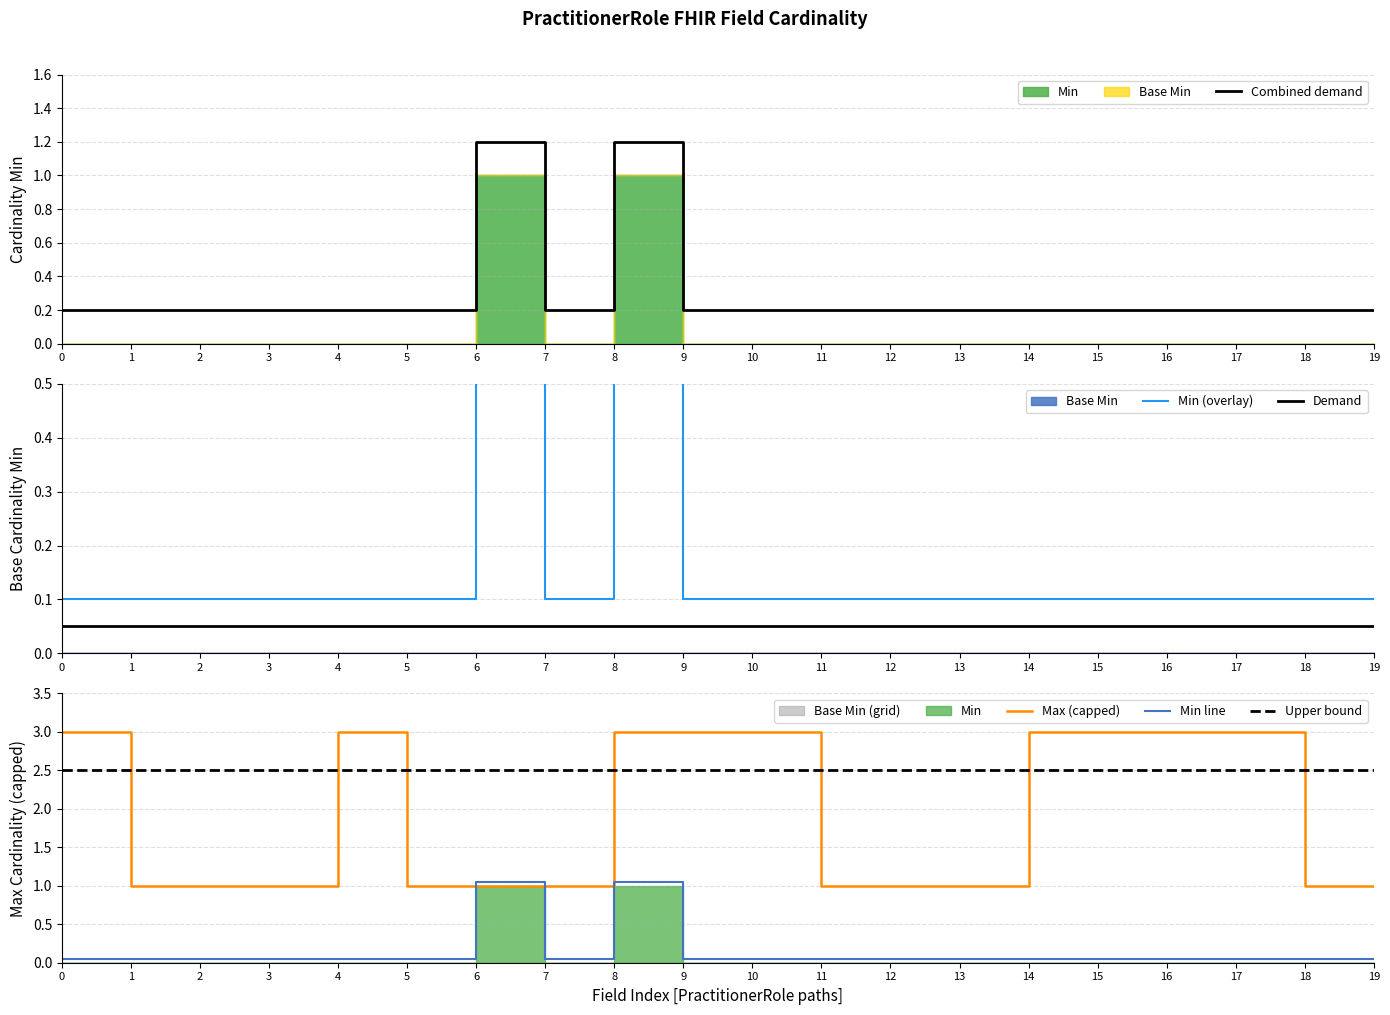

Is it true that Combined demand equals 0.3 at 10?

False